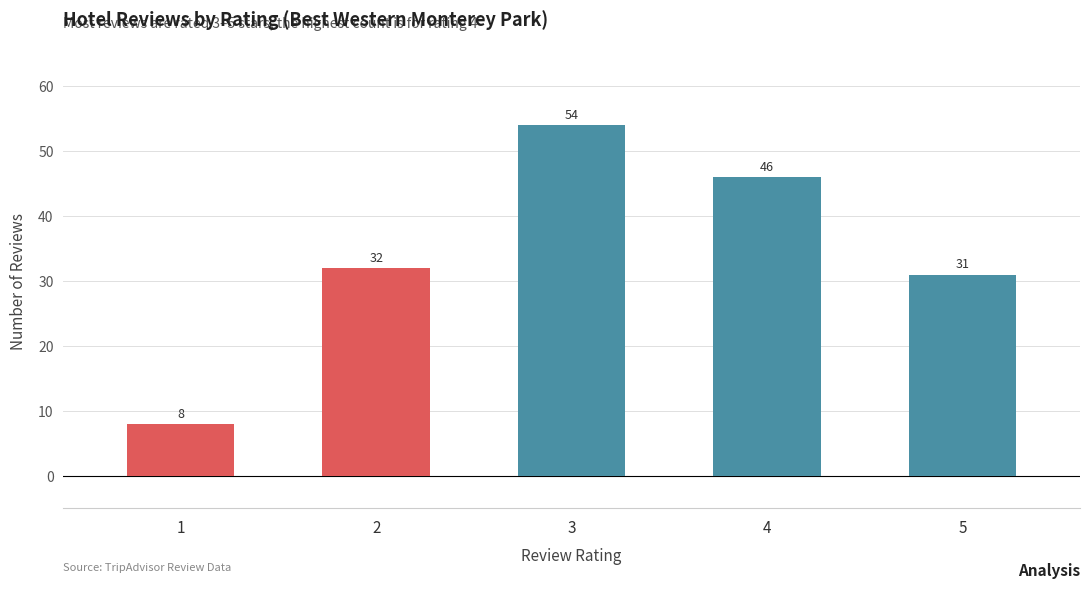

What is the change in value from 4 to 5?

-15